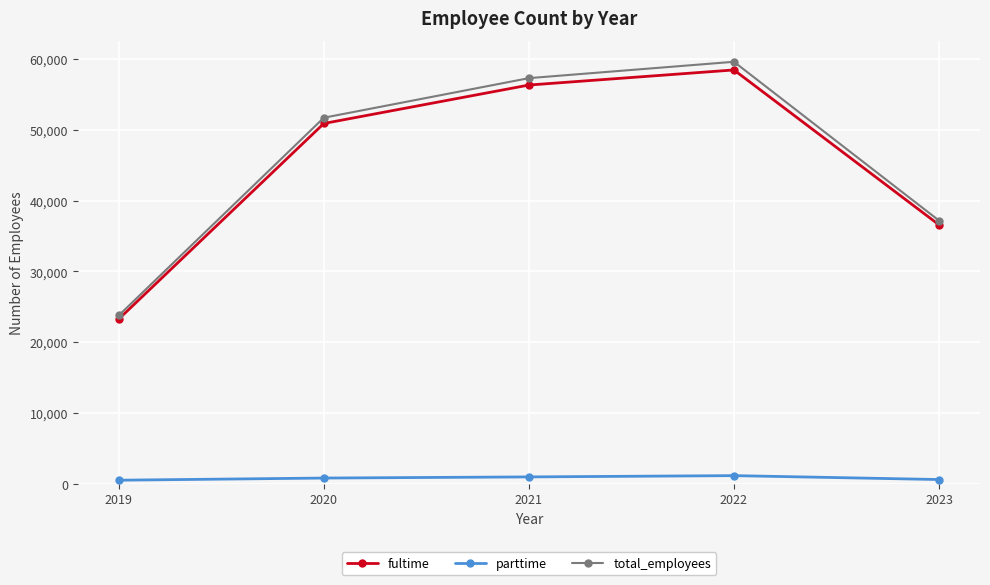

How many categories are shown in the chart?

5